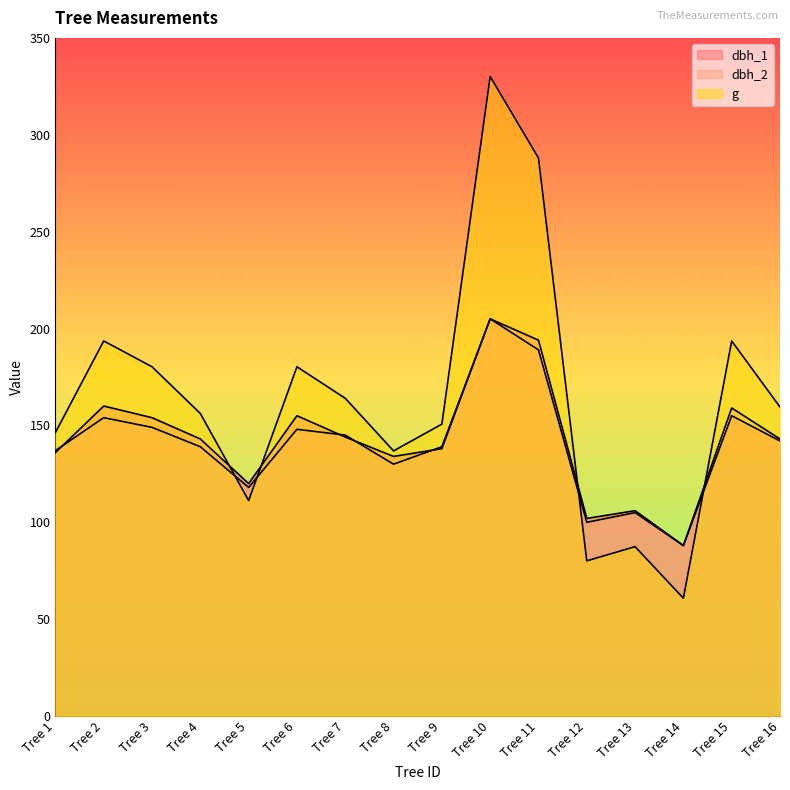

Between which two adjacent categories do dbh_2 and dbh_1 first intersect?

Tree 1 and Tree 2